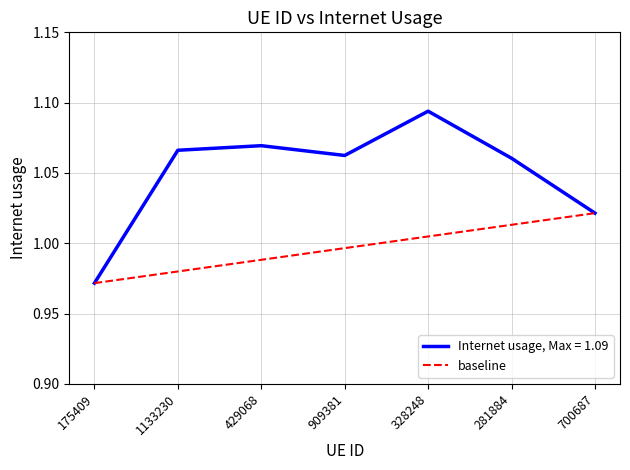

Which category has the lowest value in the Internet usage, Max = 1.09 series?

175409